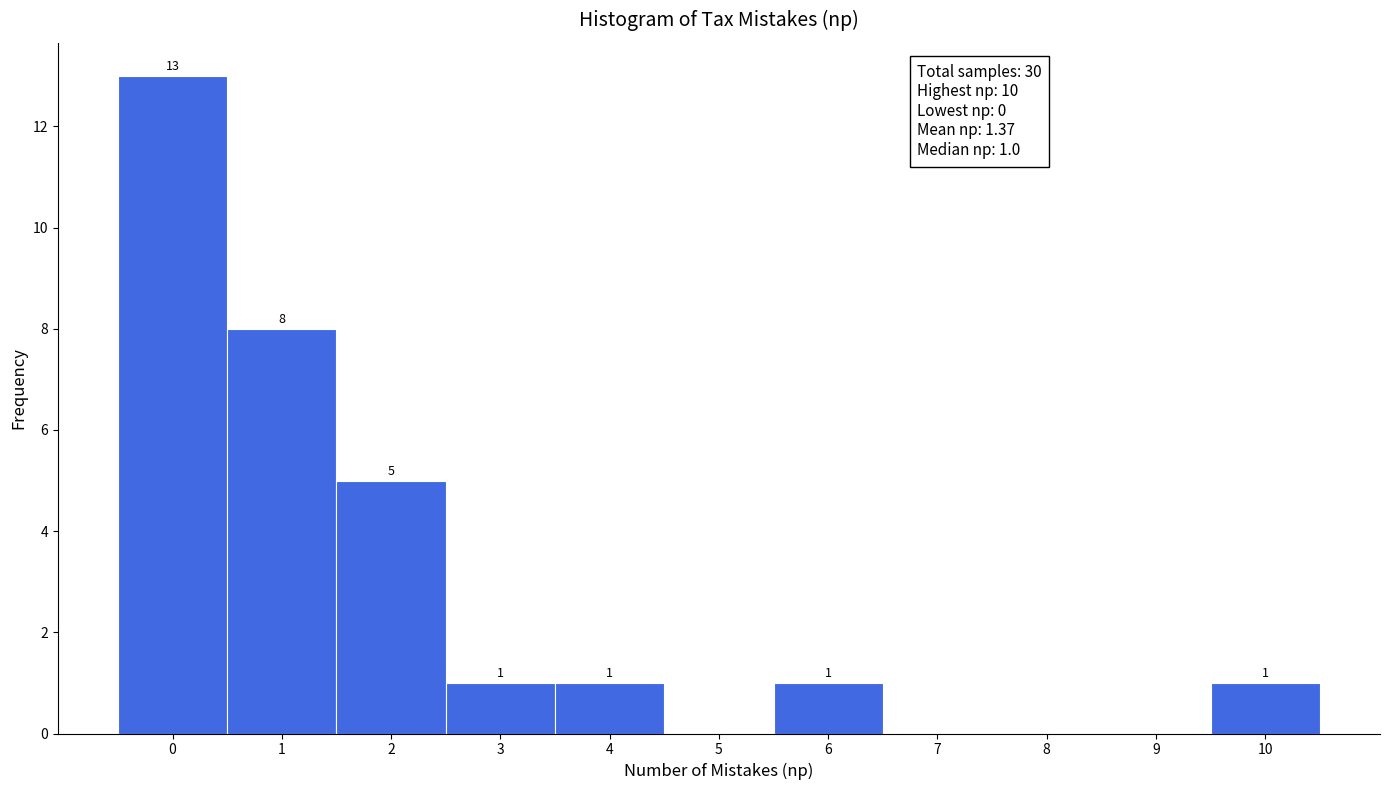

Over which range of the x-axis is the bar tallest?

-0.5 to 0.5